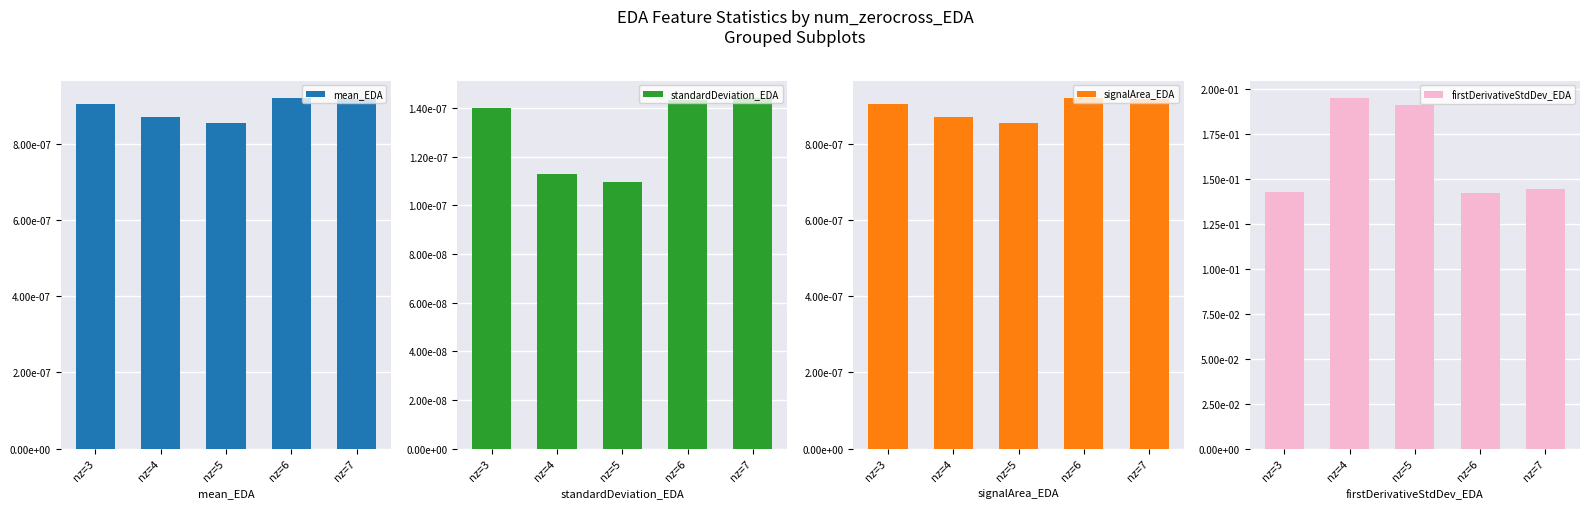

Count the number of categories in the chart.

5